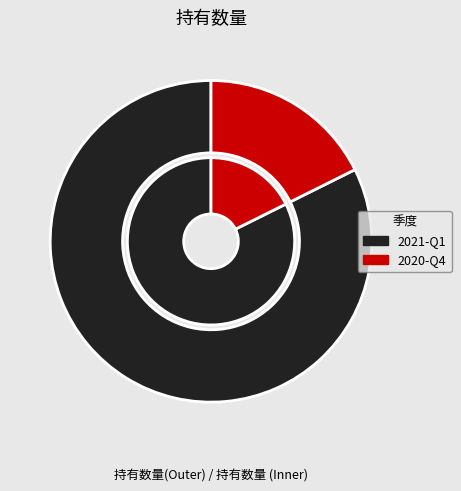

How much of the chart is everything except 2020-Q4?

82.4%